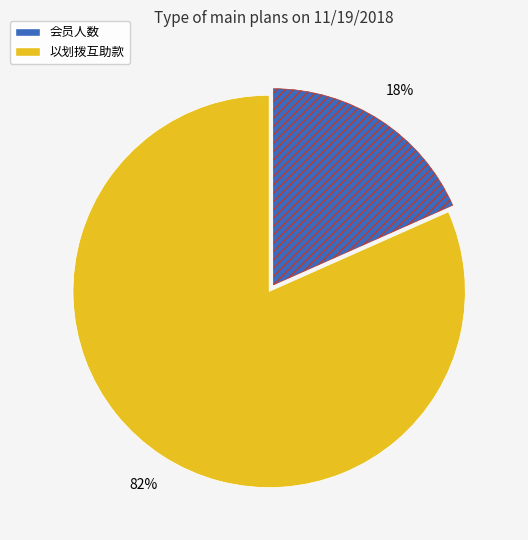

How many segments does this pie chart have?

2